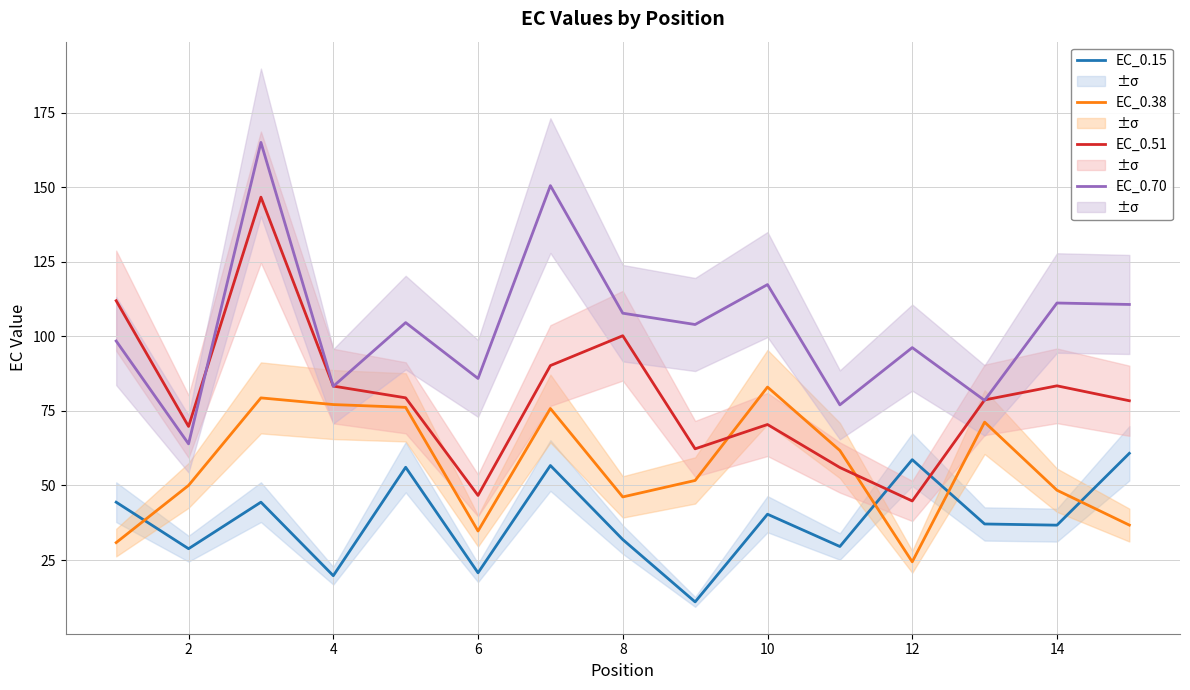

How many times do EC_0.38 and EC_0.15 cross each other?

4